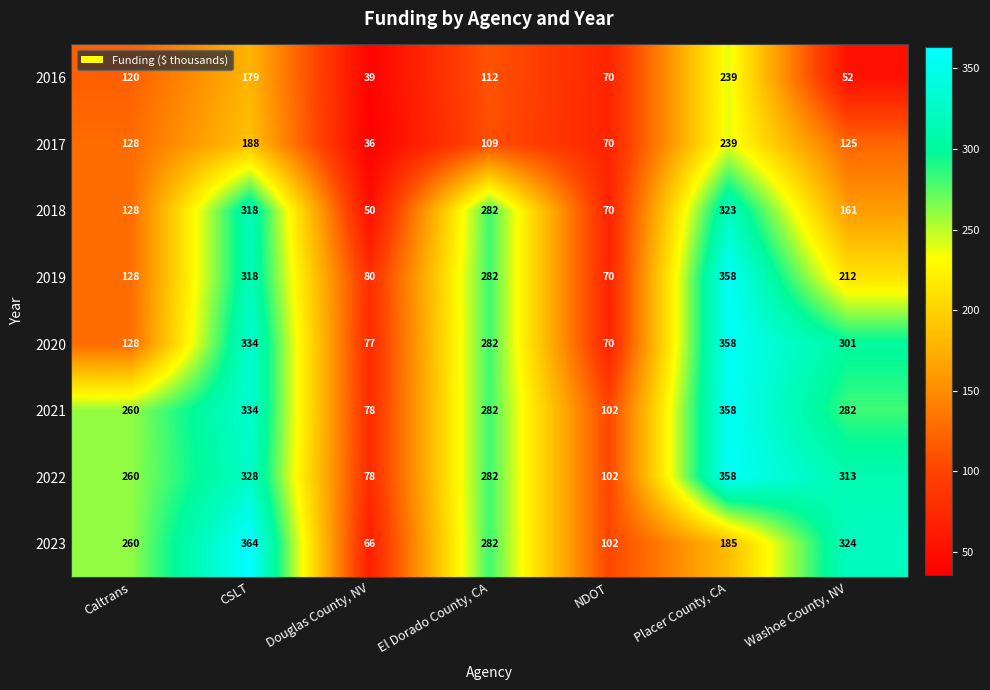

Which series changed the most between Douglas County, NV and NDOT?

2023